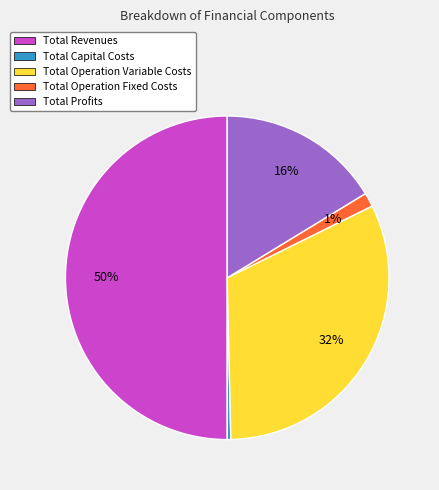

Do Total Profits and Total Operation Variable Costs together represent more than half of the pie?

No